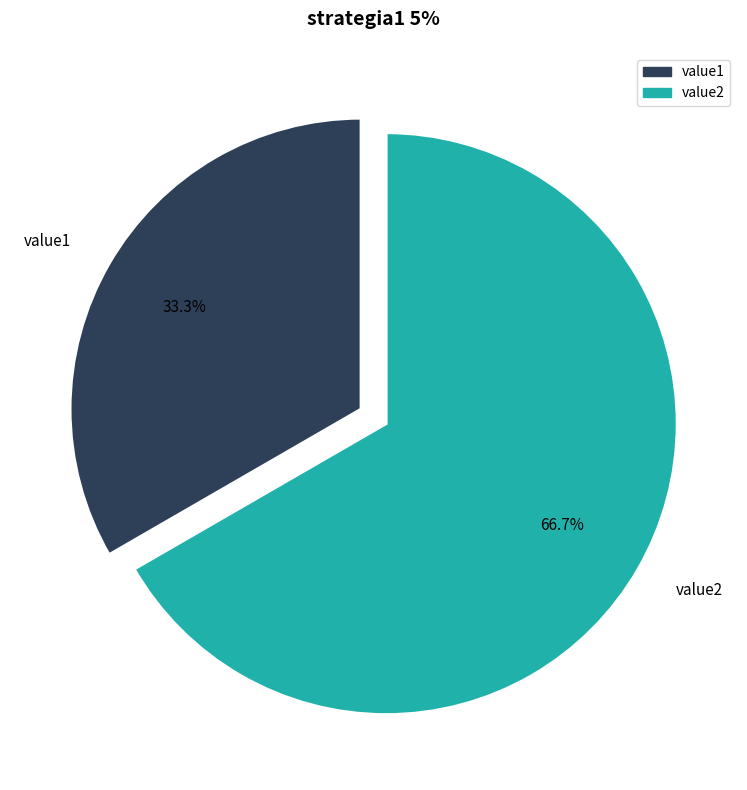

Which category has the biggest portion of the pie?

value2